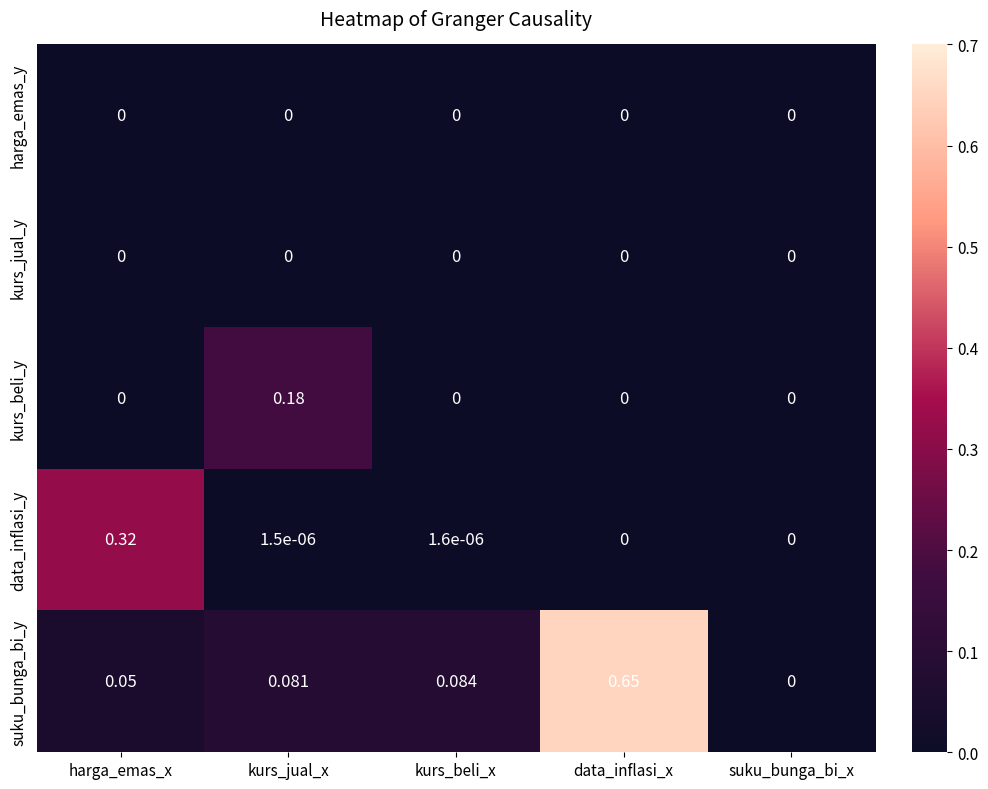

Where is suku_bunga_bi_y nearest to the value 0?

suku_bunga_bi_x